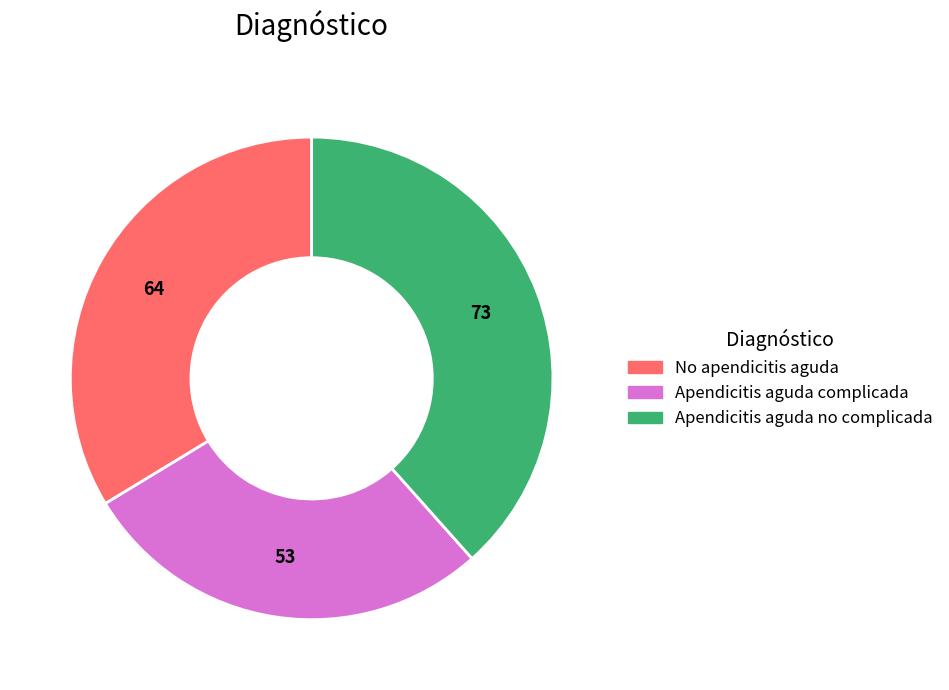

Combined, do Apendicitis aguda complicada and Apendicitis aguda no complicada account for over 50%?

Yes